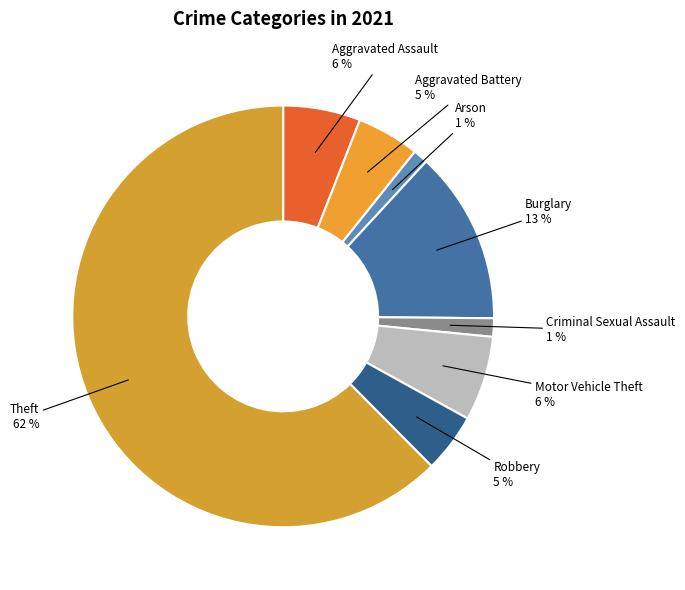

Between Theft and Burglary, which is larger?

Theft